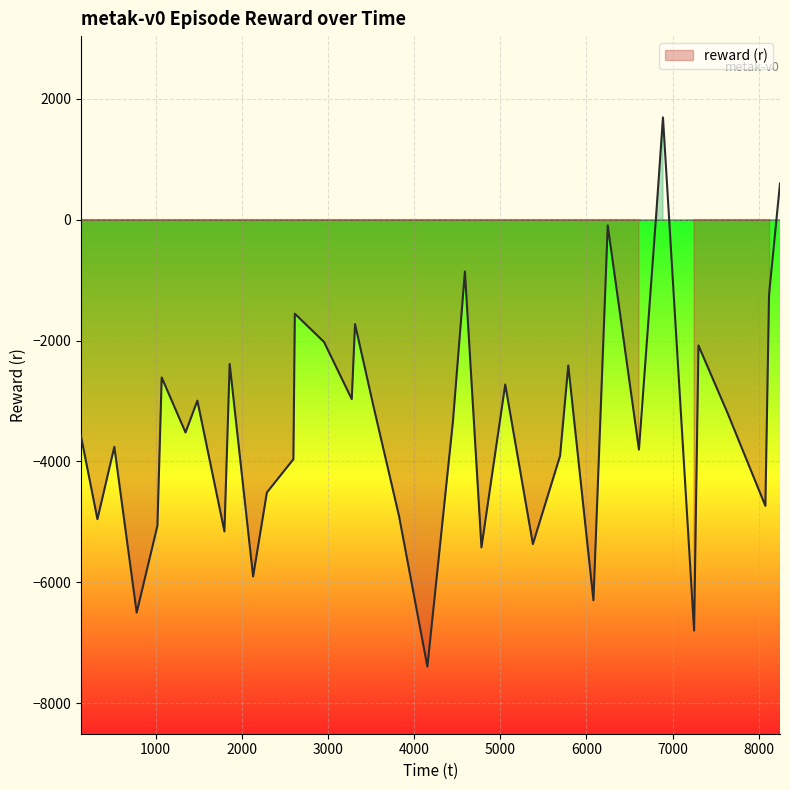

What is the minimum value shown in the chart?

-7394.3